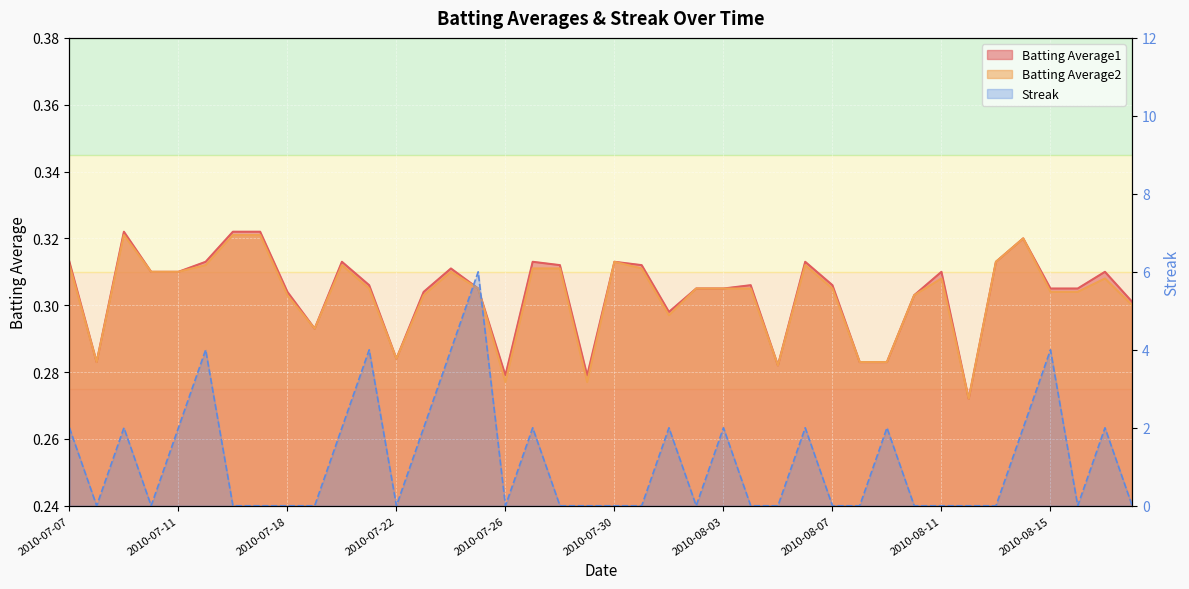

At which label is Streak closest to 3?

2010-07-07